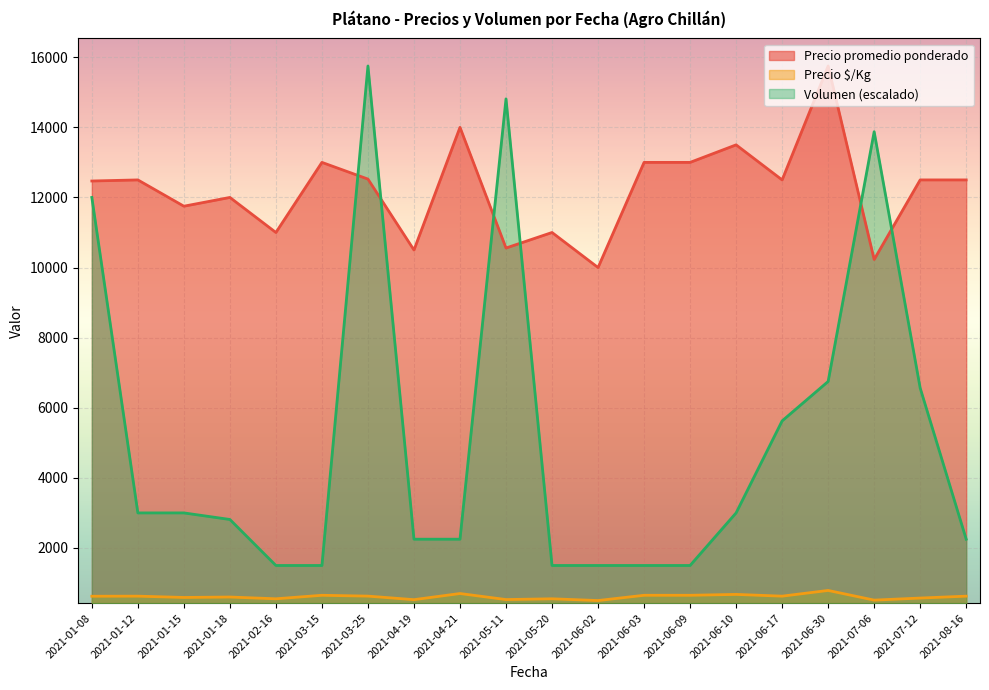

What is the difference between the Precio promedio ponderado values at 2021-01-18 and 2021-01-12?

500.0